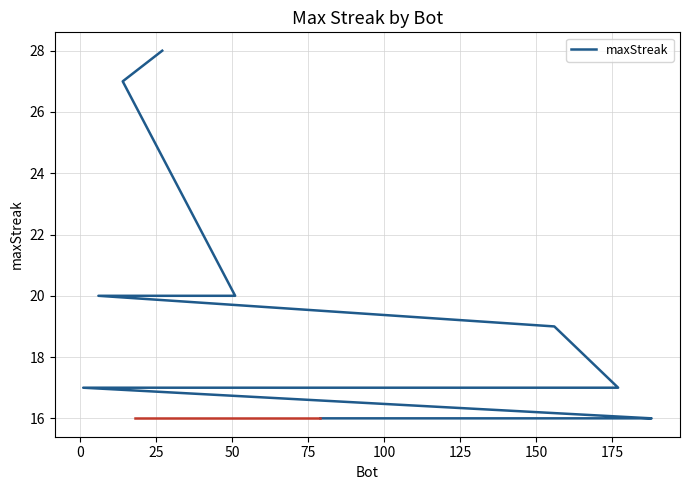

How many values exceed 17?

5